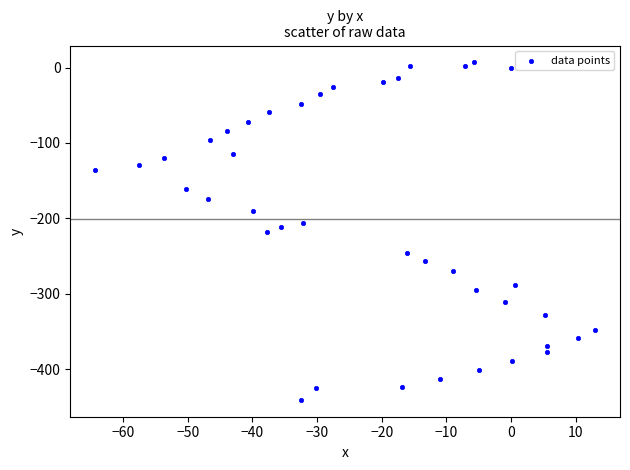

What is the range of Y values (max minus min)?

447.8